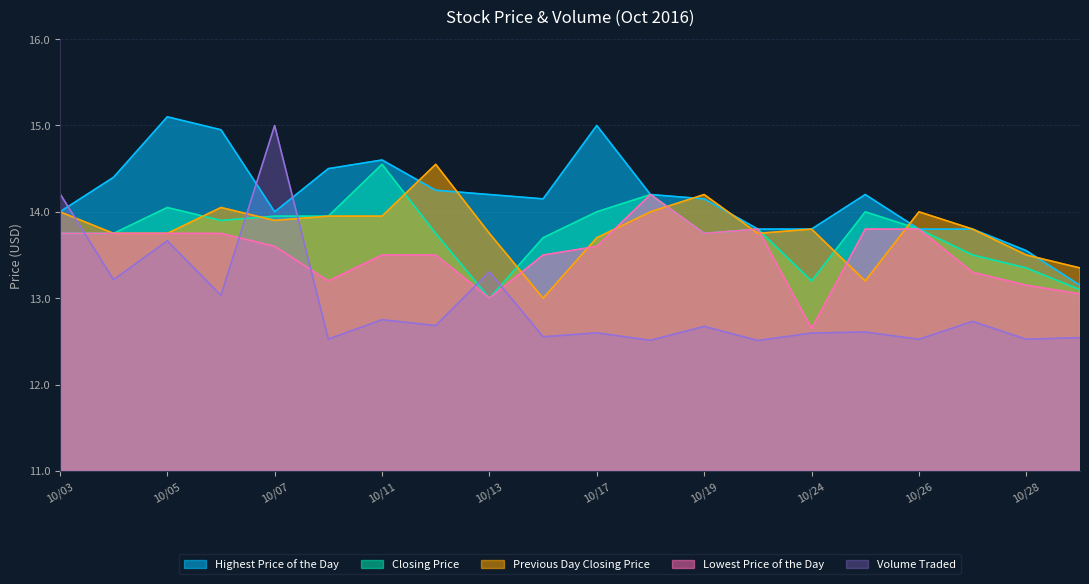

What is the difference between the highest and lowest values at 10/26?

1.5